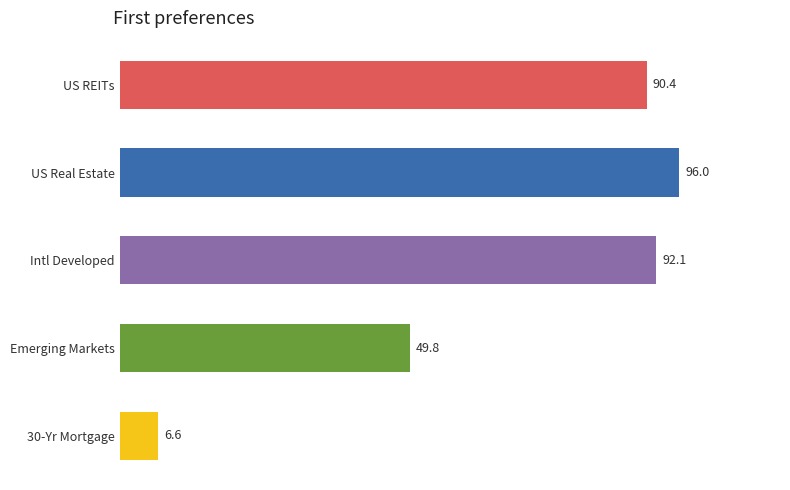

What is the ratio of the value at Emerging Markets to the value at Intl Developed?

0.5